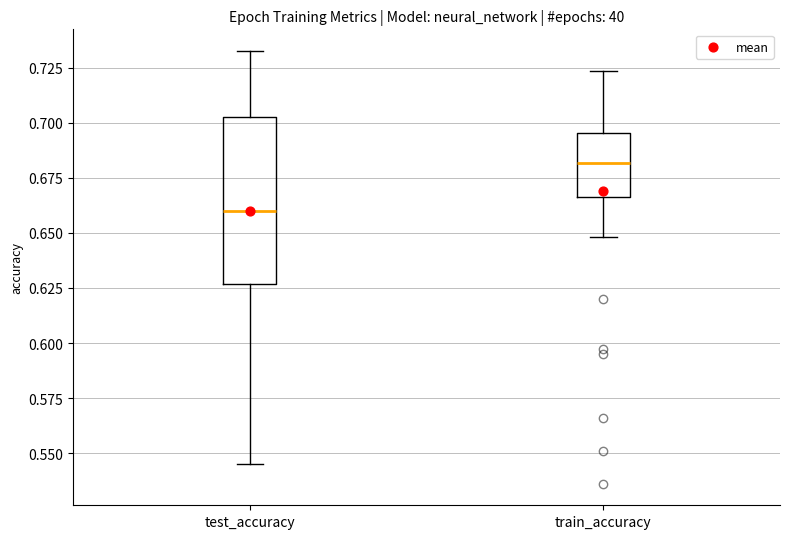

Which box's median line is the lowest?

test_accuracy